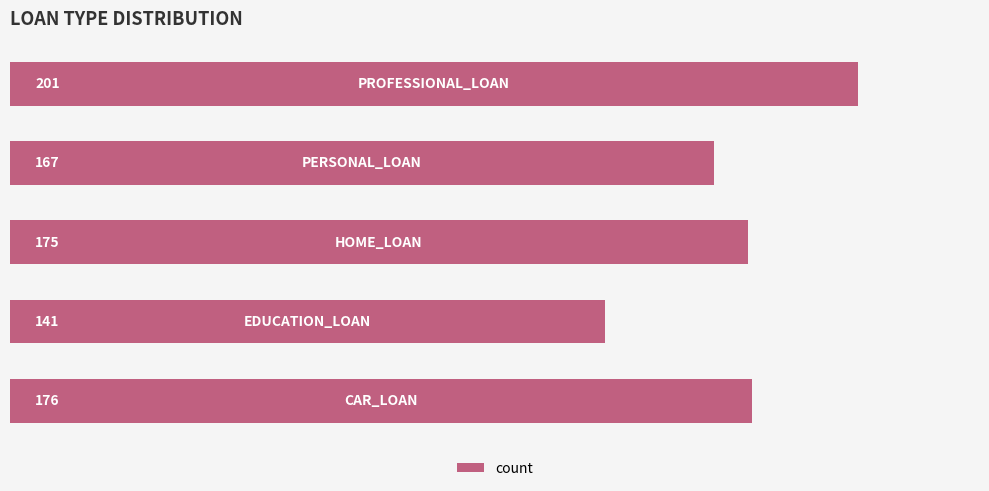

Count the number of categories in the chart.

5